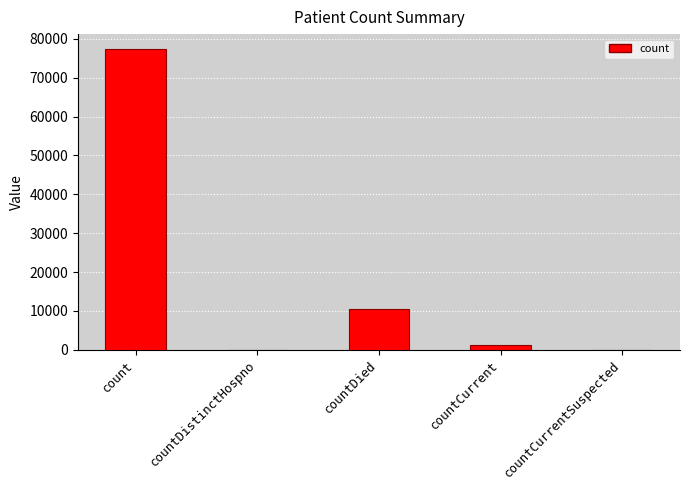

Reading right to left, what are all the values shown in this chart?

0	1098	10412	0	77360